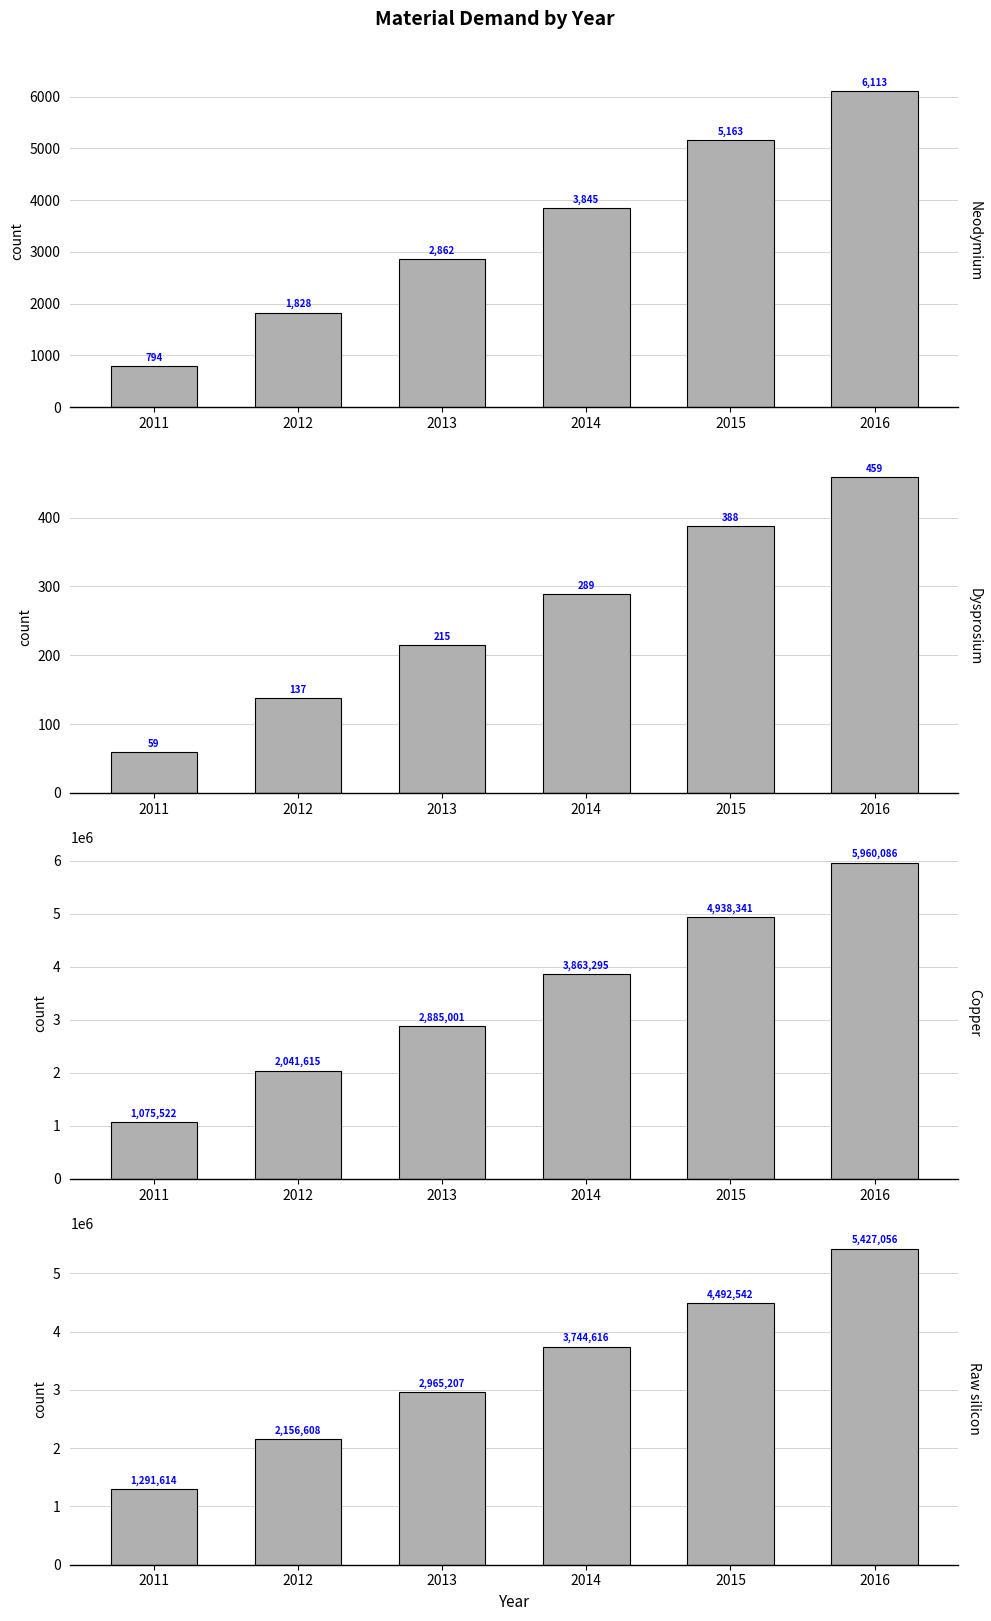

What is the difference between the maximum and second lowest values in the Neodymium series?

4285.2